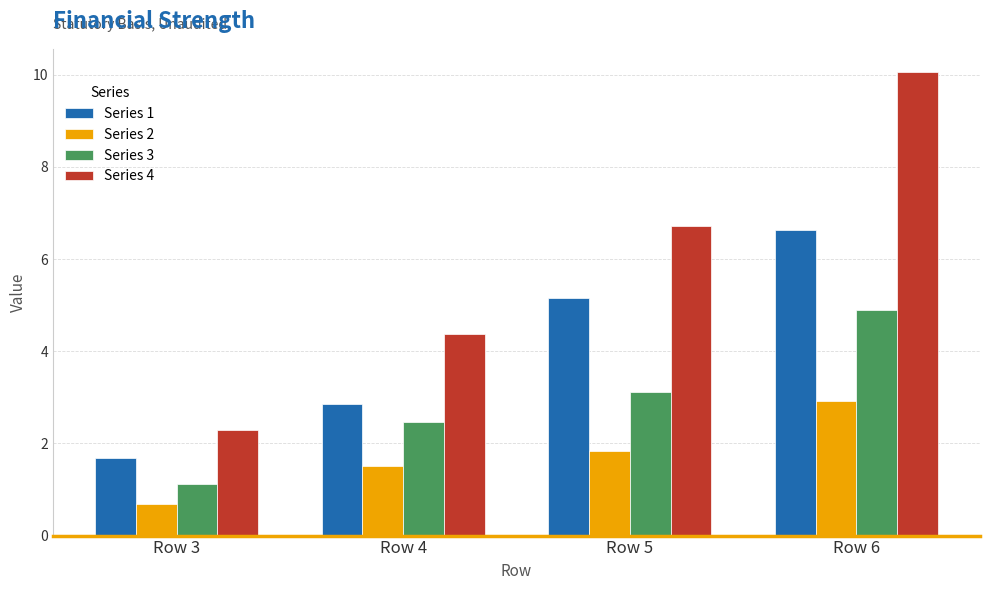

How many groups of bars are there?

4